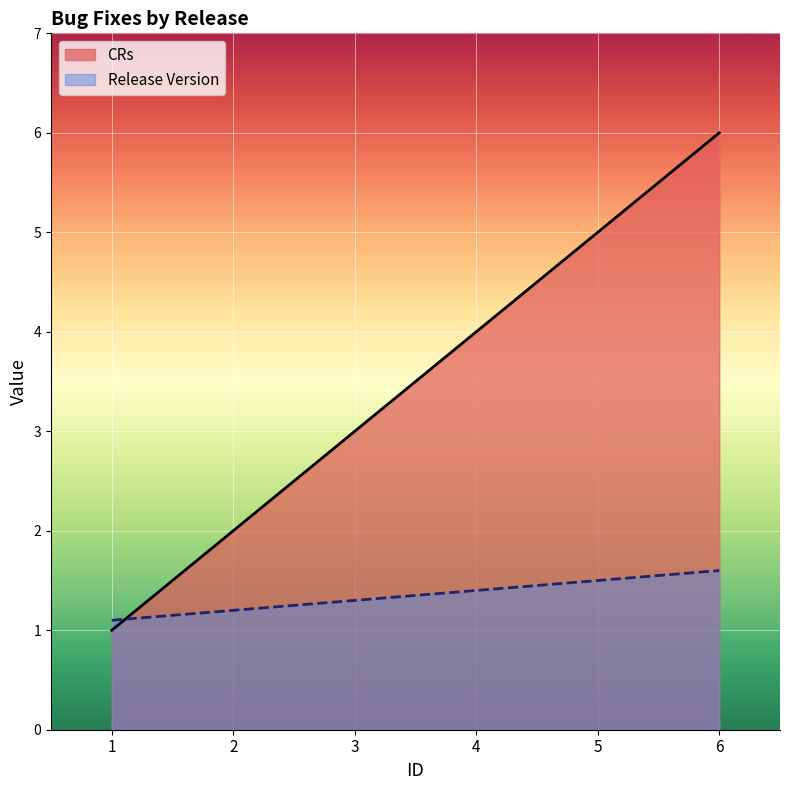

How many lines are shown in the chart?

2